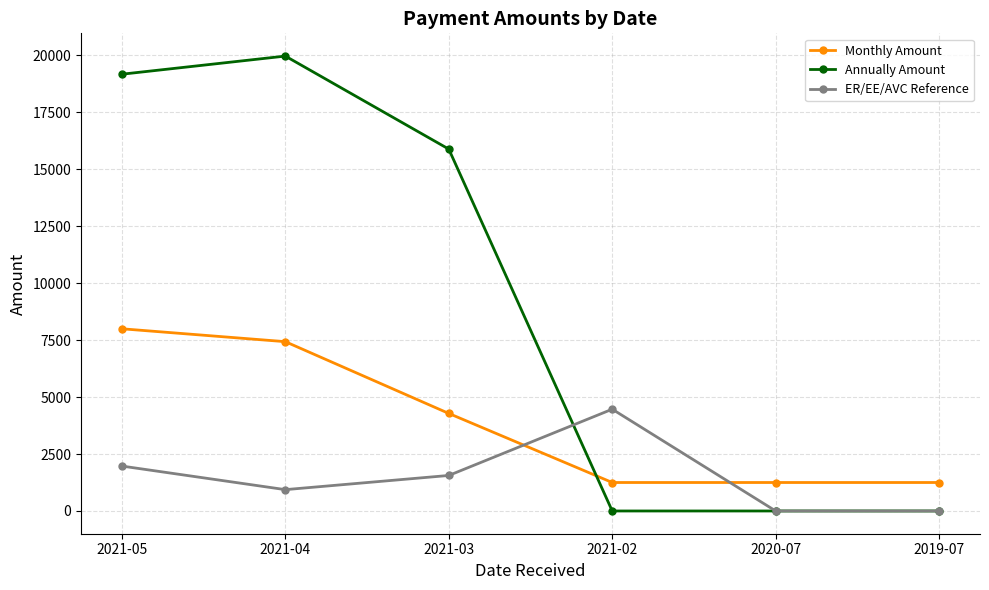

Is this an area chart (filled region under the line)?

No